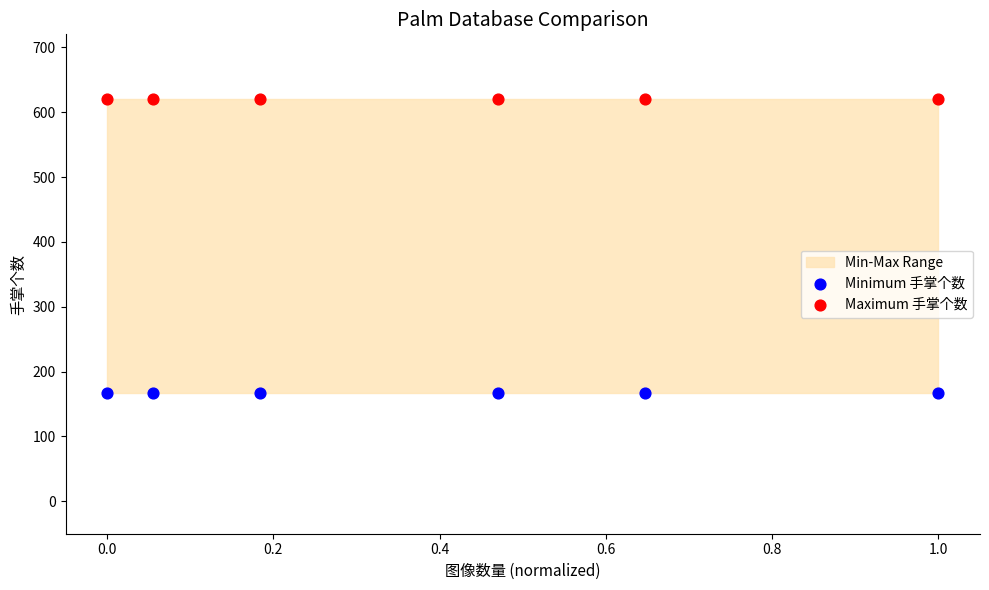

Across all data points, what is the average Y value?

394